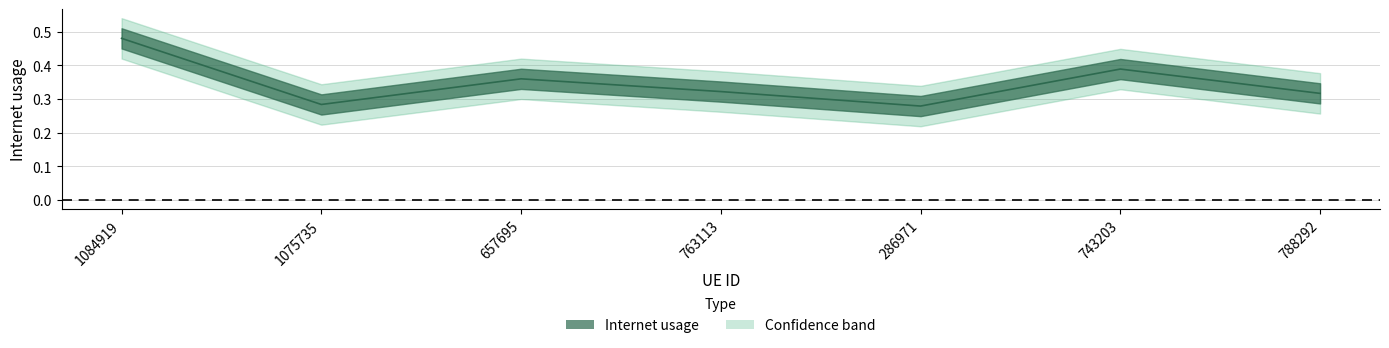

What is the label of the 6th point from the right?

1075735